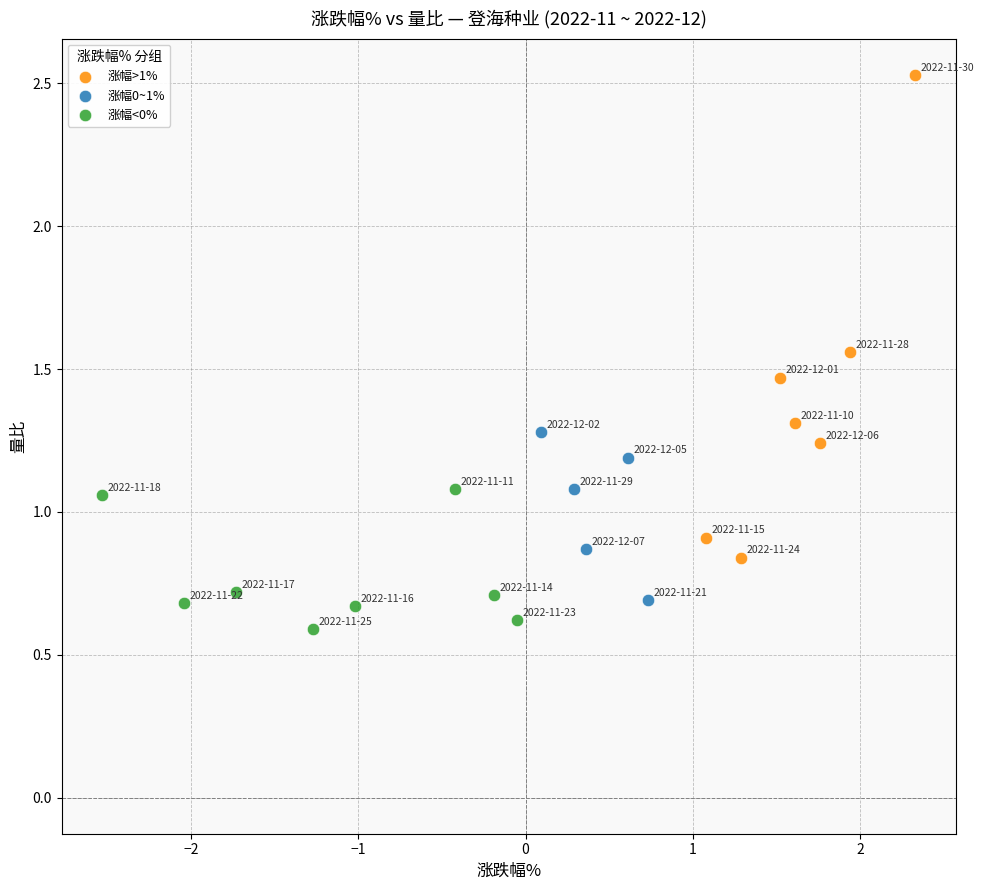

Which series contains the highest Y value?

涨幅>1%